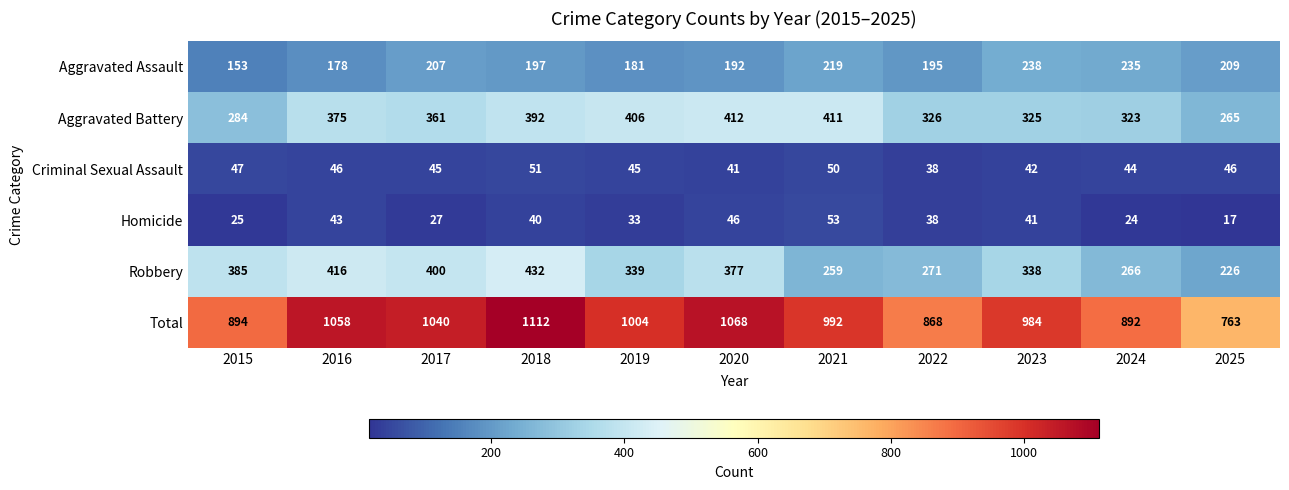

The Aggravated Assault series shows 284 at 2022. True or false?

False